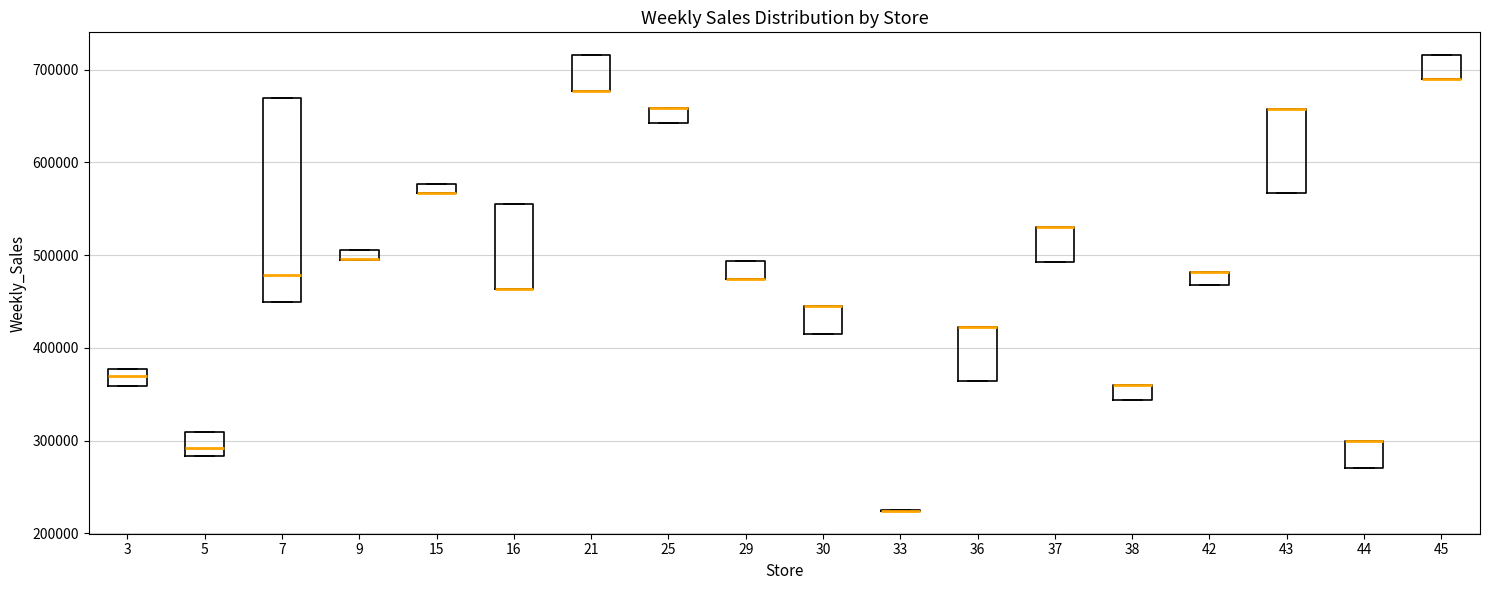

Where is the lower edge of the box at x = 5 on the y-axis? The values are not printed on the chart, so give them approximately, as read against the axis.

280000